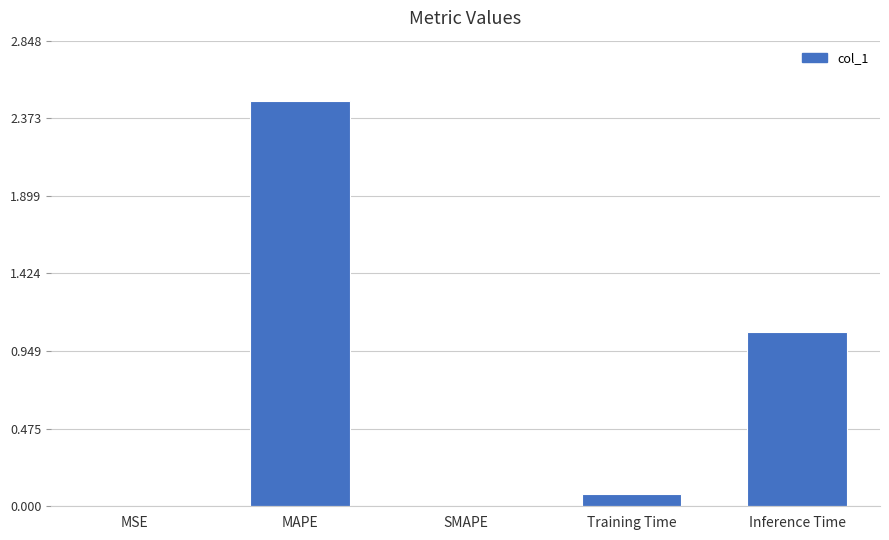

At which category does the chart reach its peak across all series?

MAPE